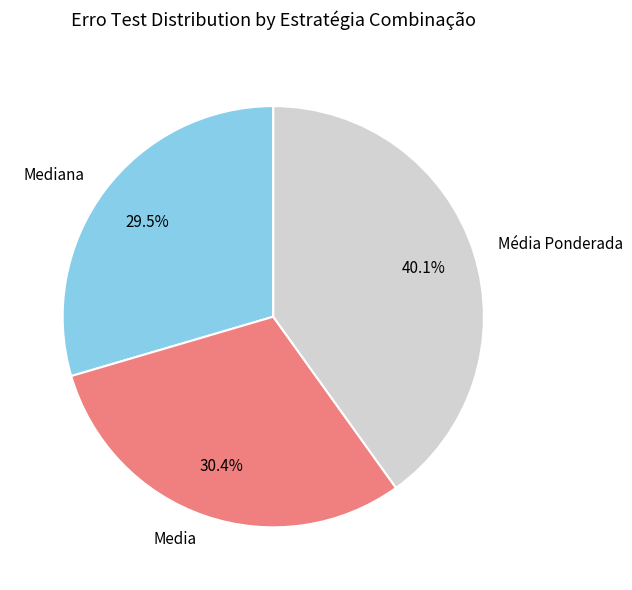

To the nearest percent, what percentage of the pie is Média Ponderada?

40%